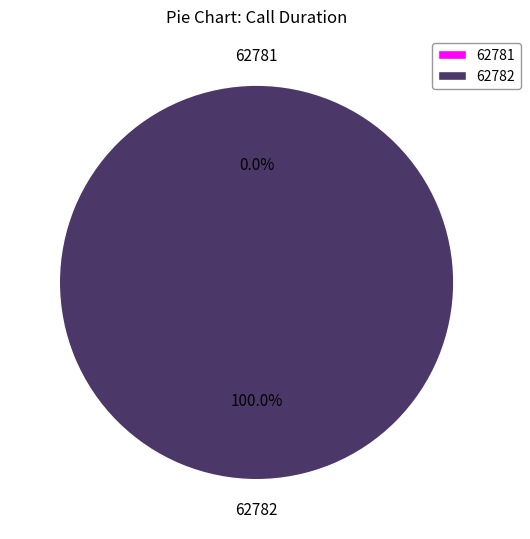

What is the total percentage of 62782 and 62781?

100.0%